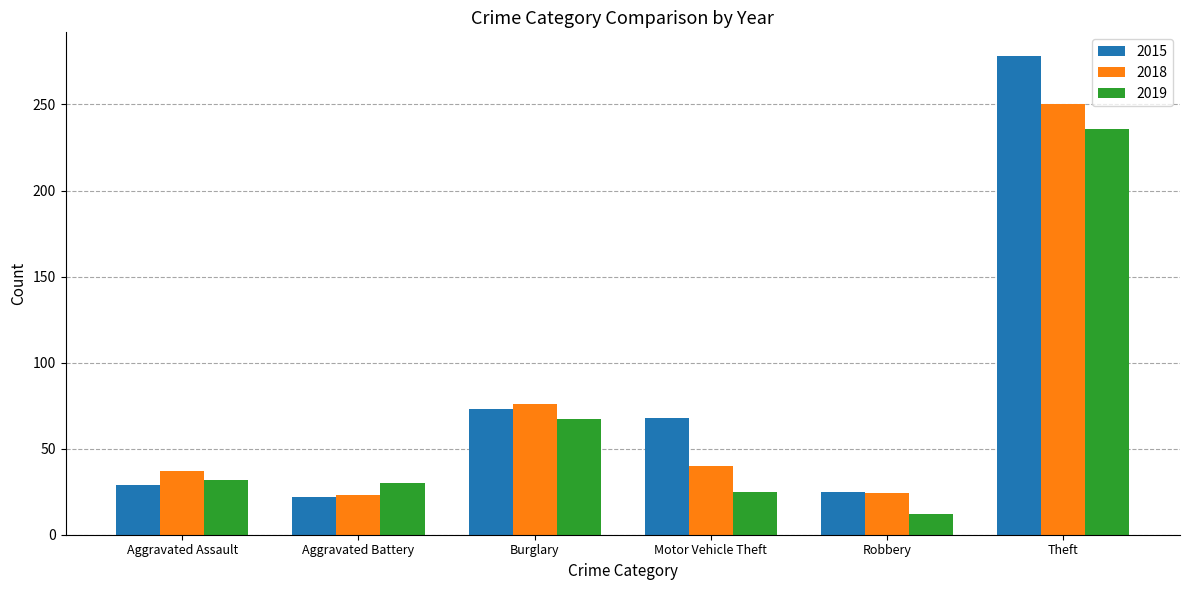

What is the label of the 6th bar from the right?

Aggravated Assault